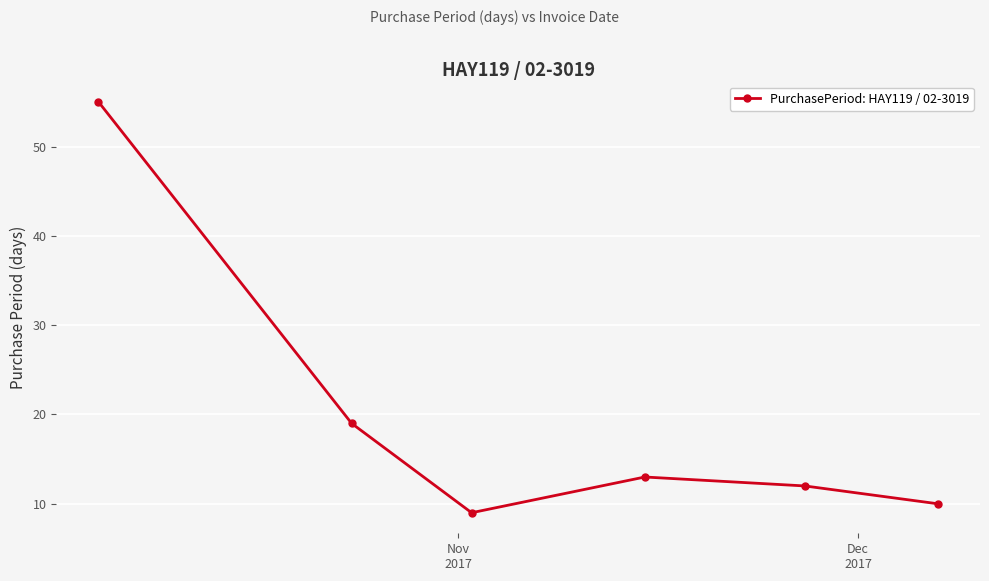

What is the value of the 1st point from the left?

55